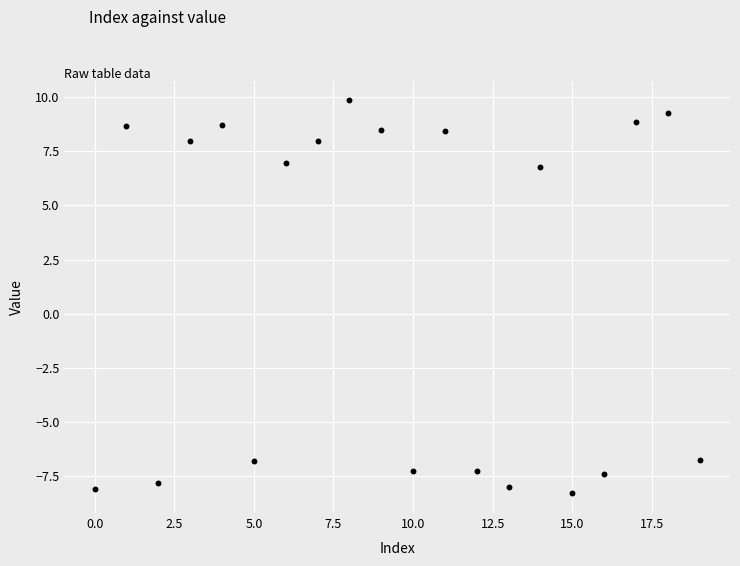

How many points are shown in the scatter plot?

20